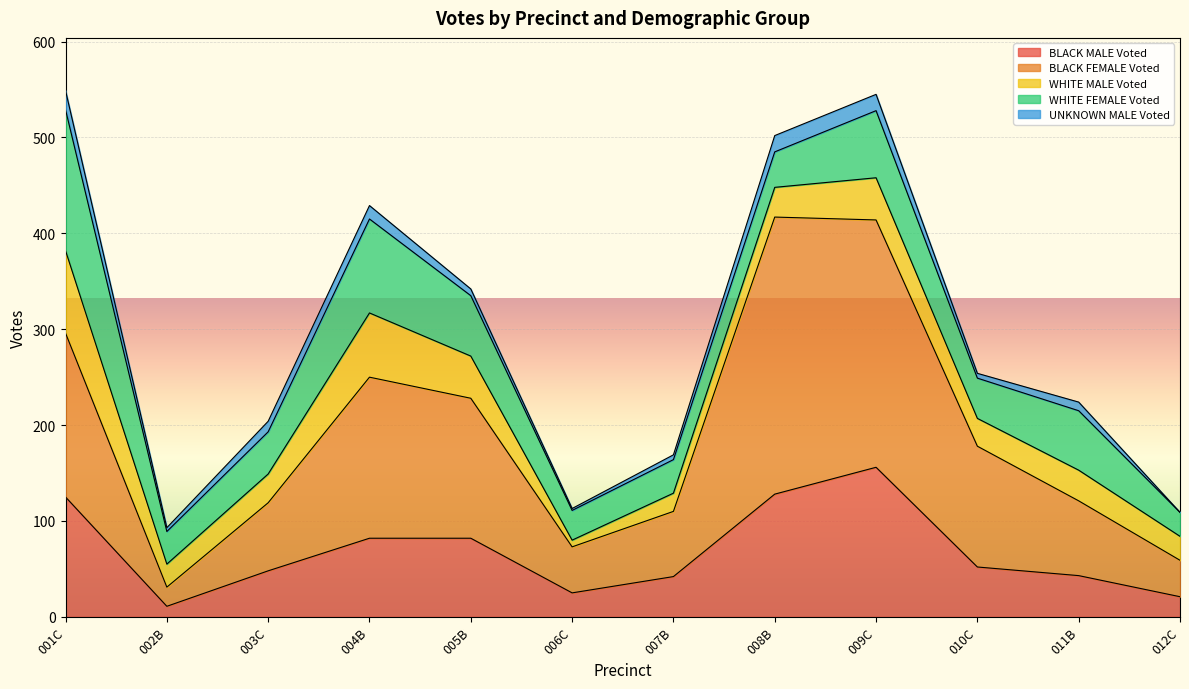

What is the average value of the BLACK MALE Voted series?

68